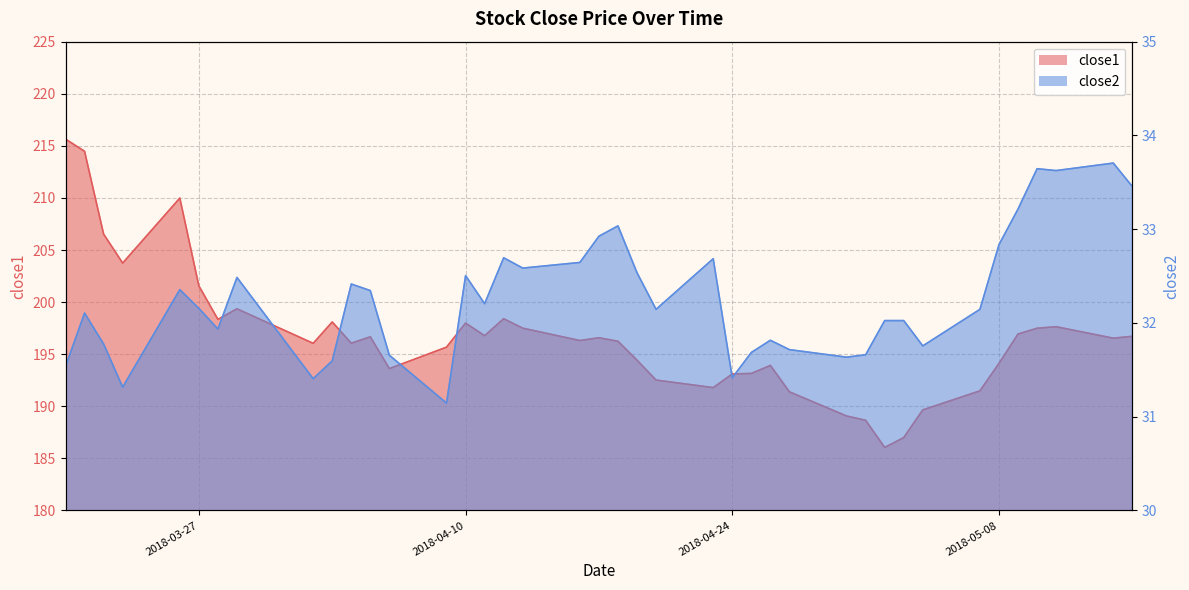

Rank the series by their average value, from highest to lowest.

close1, close2